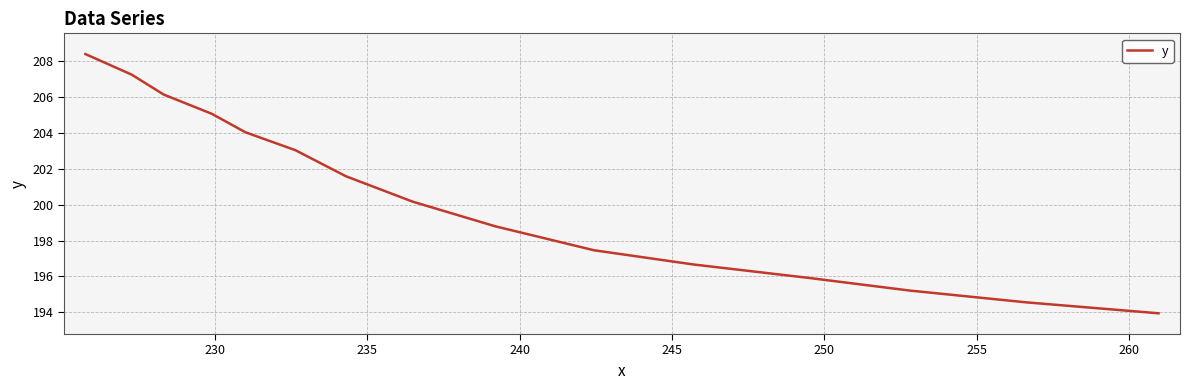

How many lines are shown in the chart?

1